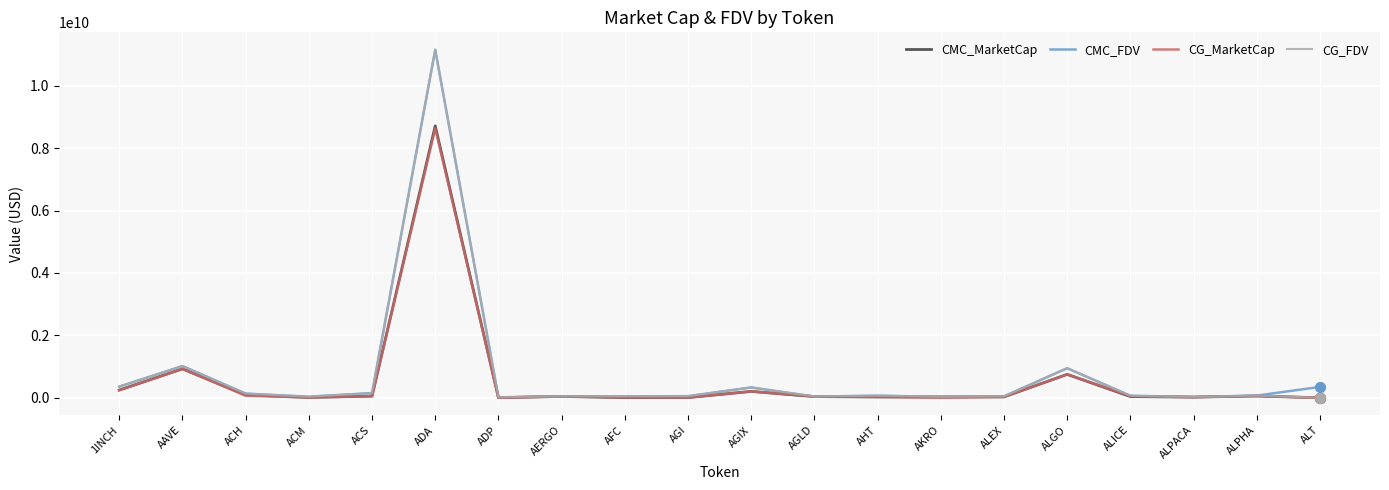

At how many categories does at least one series exceed 4795699402?

1